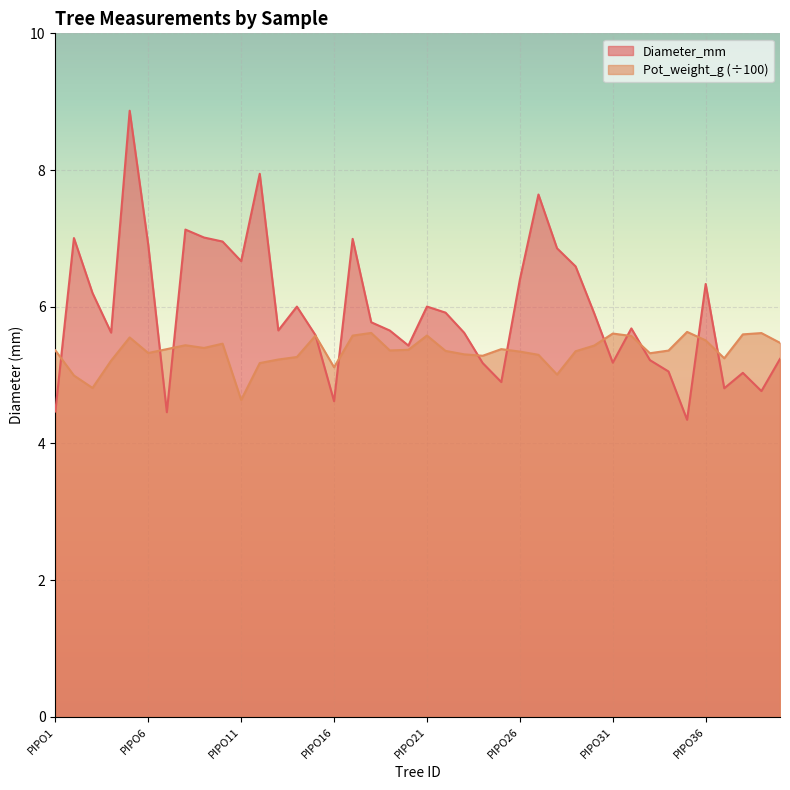

Reading left to right, what are all the values shown in this chart?

Diameter_mm: 4.5	7.0	6.2	5.6	8.9	6.9	4.5	7.1	7.0	7.0	6.7	7.9	5.7	6.0	5.6	4.6	7.0	5.8	5.7	5.4	6.0	5.9	5.6	5.2	4.9	6.4	7.6	6.9	6.6	5.9	5.2	5.7	5.2	5.1	4.3	6.3	4.8	5.0	4.8	5.2
Pot_weight_g: 5.4	5.0	4.8	5.2	5.6	5.3	5.4	5.4	5.4	5.5	4.6	5.2	5.2	5.3	5.6	5.1	5.6	5.6	5.4	5.4	5.6	5.4	5.3	5.3	5.4	5.3	5.3	5.0	5.3	5.4	5.6	5.6	5.3	5.4	5.6	5.5	5.2	5.6	5.6	5.5